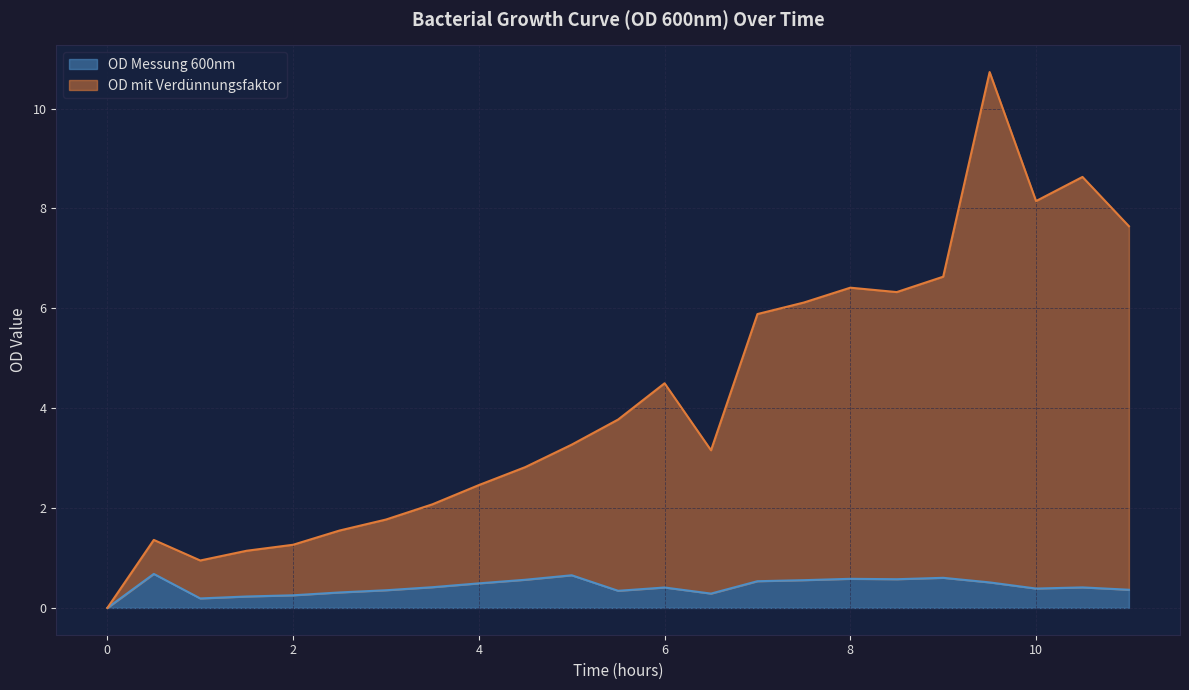

What value does the OD mit Verdünnungsfaktor series have at 7?

5.9